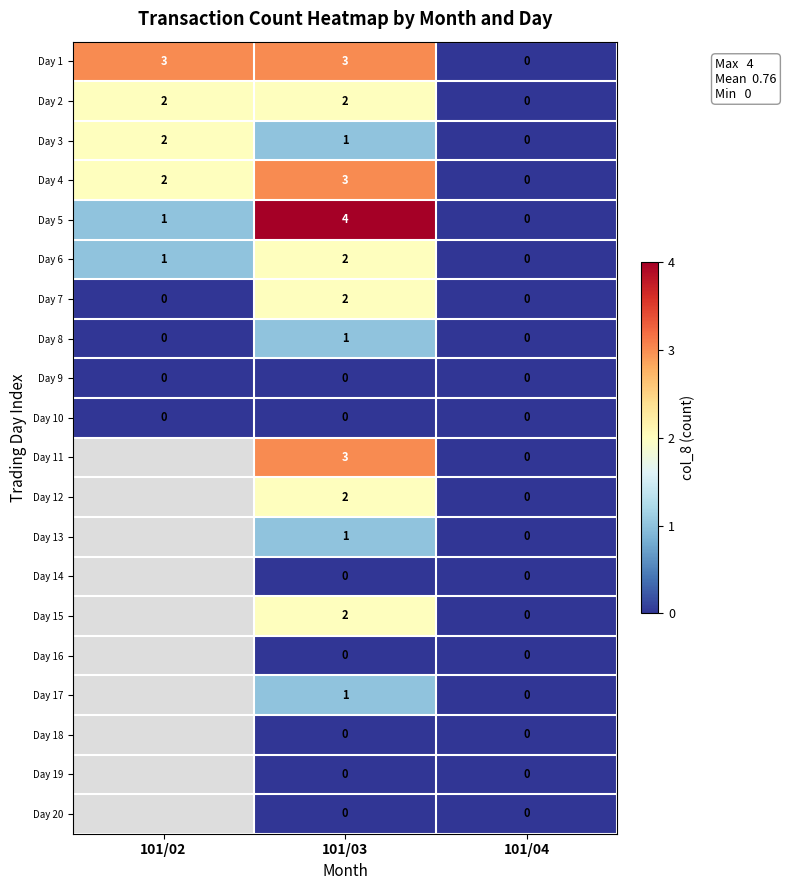

Which has a higher value, 101/02 or 101/04?

101/02